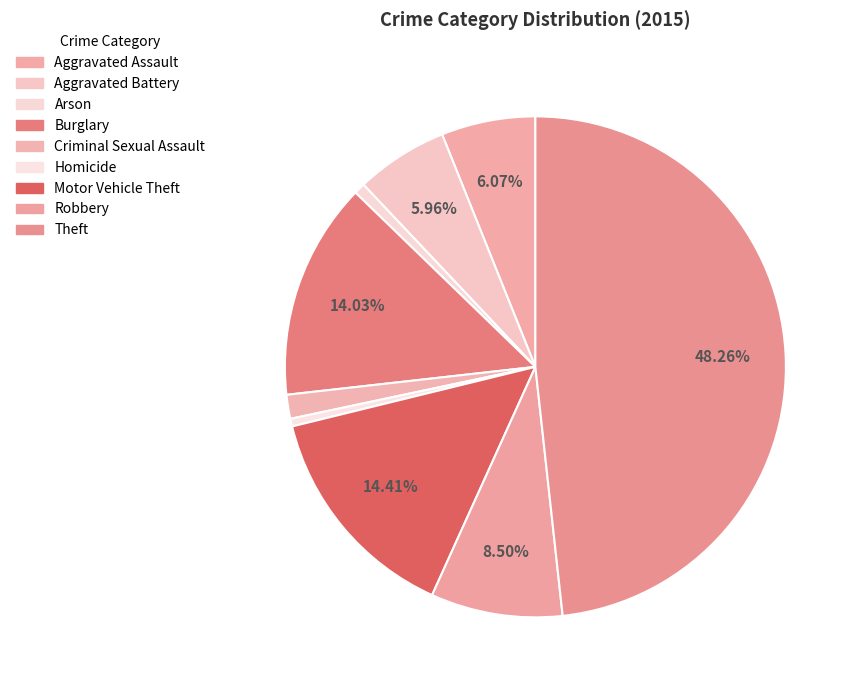

Do Arson and Aggravated Assault together represent more than half of the pie?

No